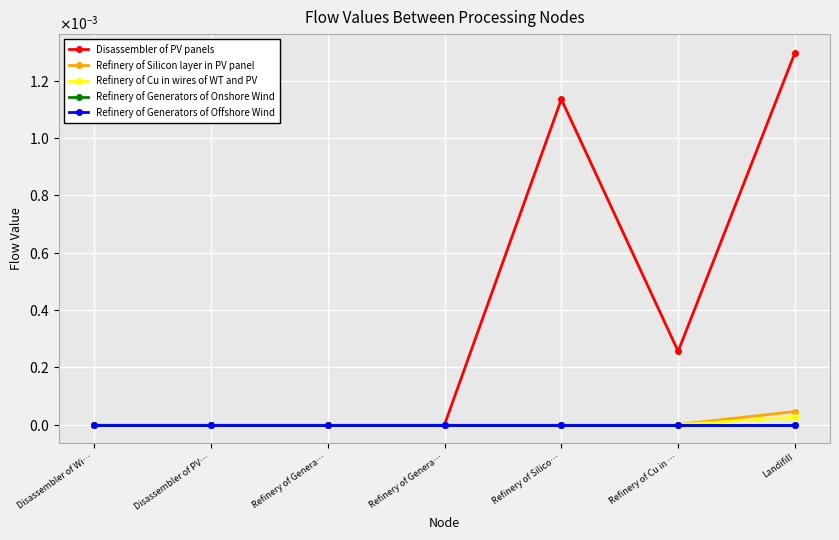

Rank the categories by Refinery of Generators of Onshore Wind value from lowest to highest.

Disassembler of Wi…, Disassembler of PV…, Refinery of Genera…, Refinery of Genera…, Refinery of Silico…, Refinery of Cu in …, Landifill